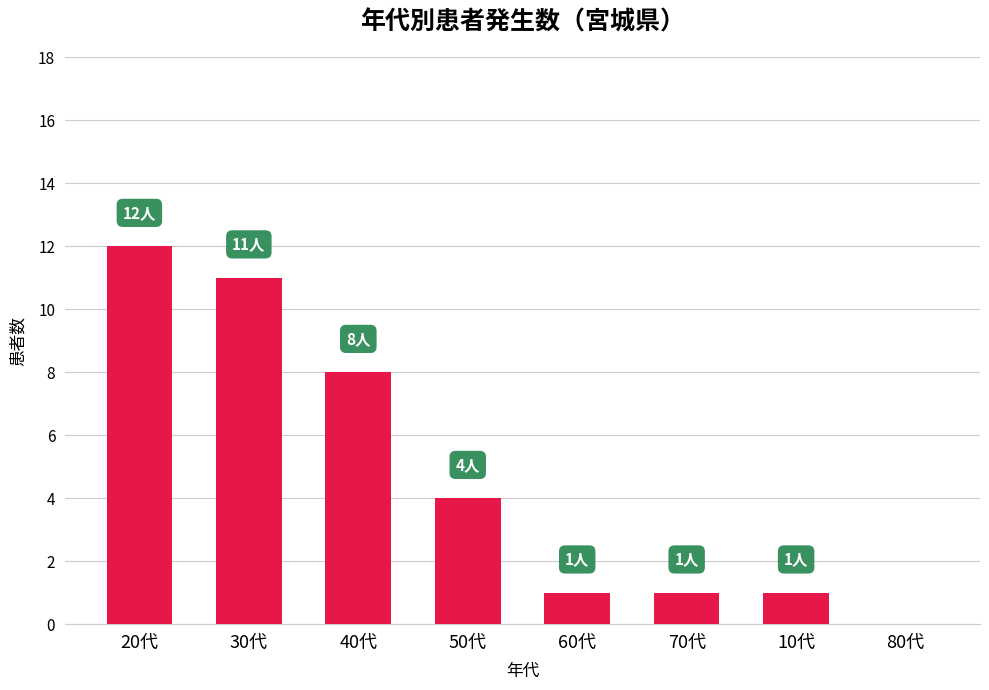

What is the sum of the values at 30代 and 20代?

23